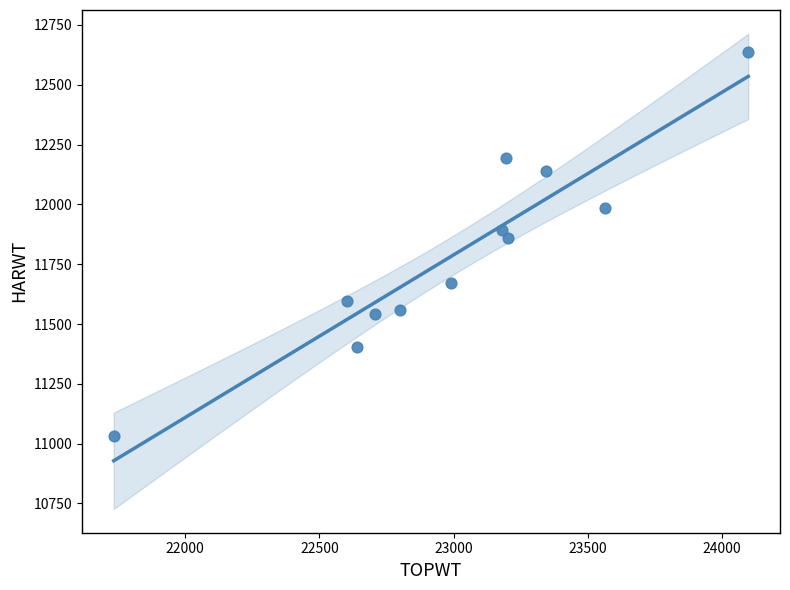

What is the range of Y values (max minus min)?

1602